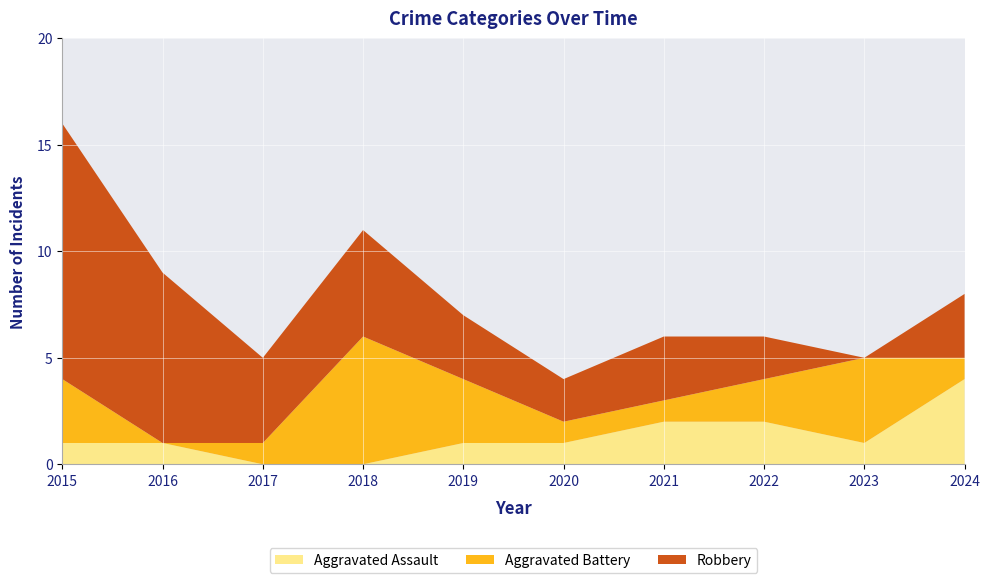

Reading left to right, extract all data points from this chart.

Aggravated Assault: 1	1	0	0	1	1	2	2	1	4
Aggravated Battery: 3	0	1	6	3	1	1	2	4	1
Robbery: 12	8	4	5	3	2	3	2	0	3